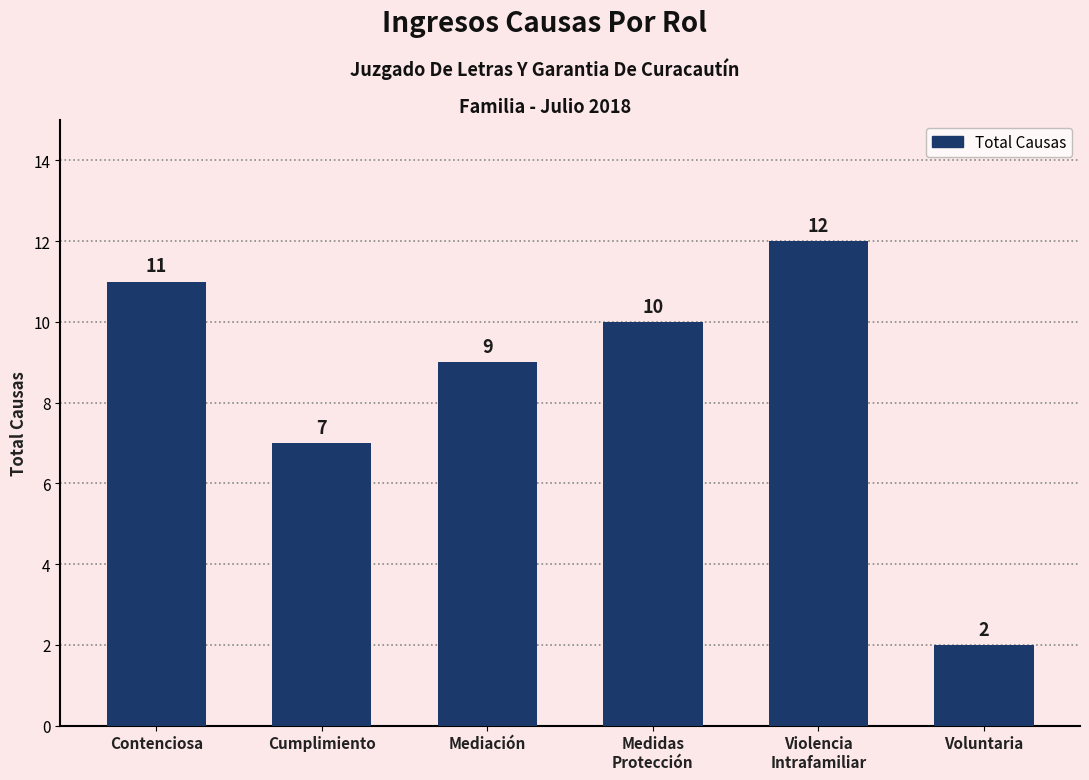

What is the sum of all values?

51